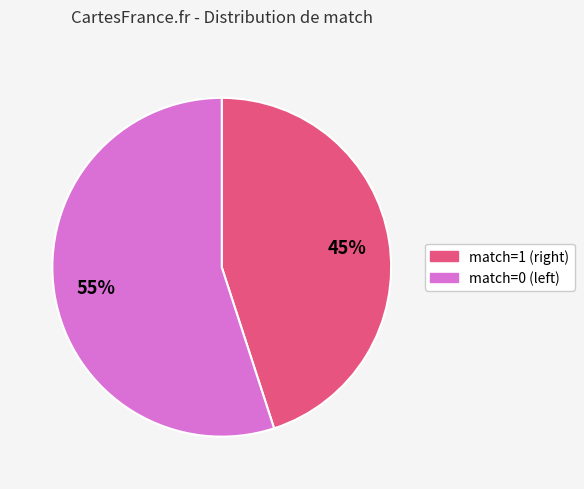

How many segments does this pie chart have?

2